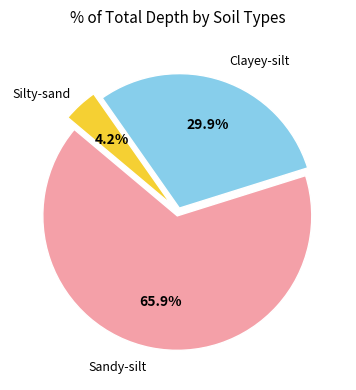

To the nearest percent, what is the difference between the largest and smallest slice percentages?

62%